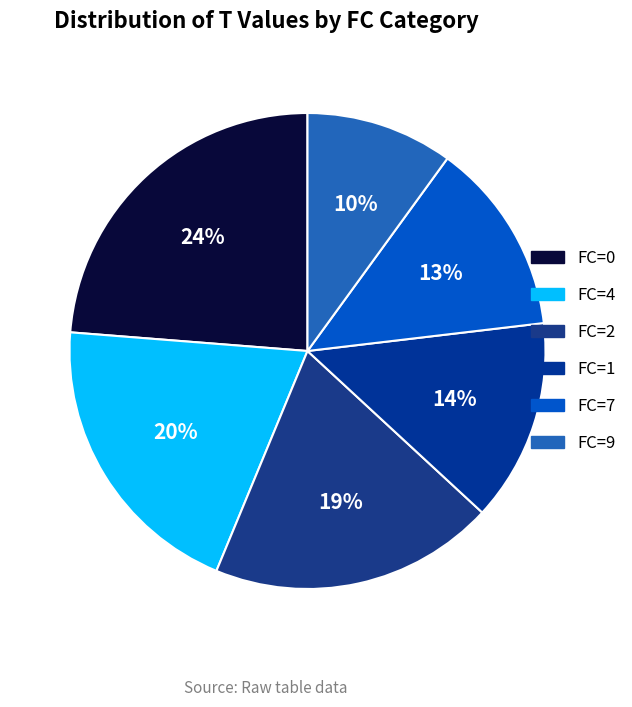

Combined, do FC=1 and FC=4 account for over 50%?

No